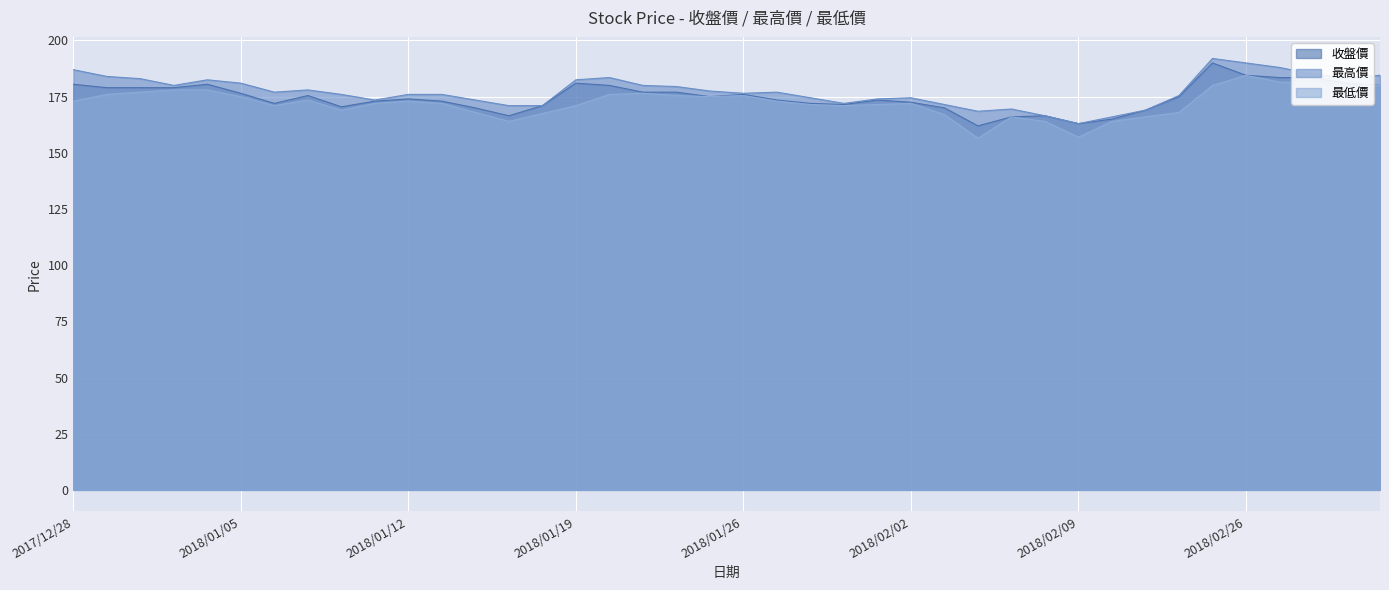

What is the difference between the highest and lowest values at 2018/01/30?

3.0